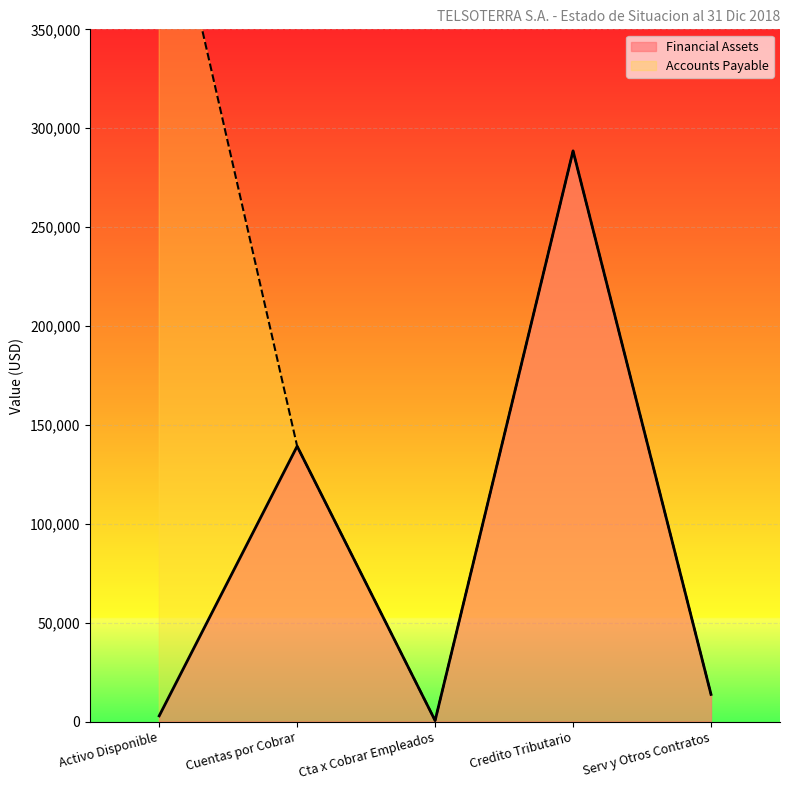

How many values in the Accounts Payable series exceed 139244?

3